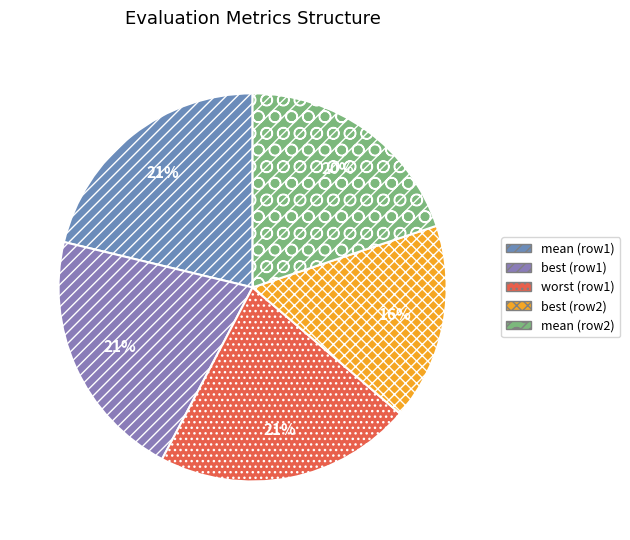

How many slices are in this pie chart?

5